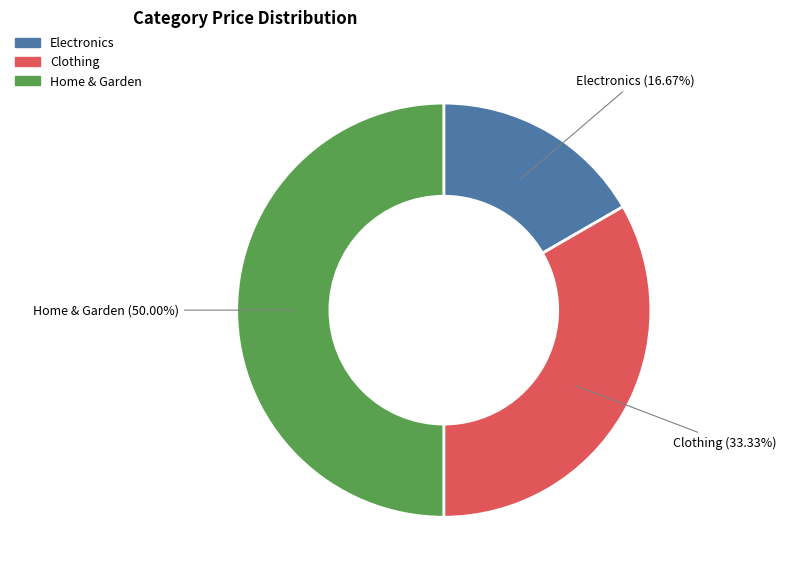

How many slices are in this pie chart?

3